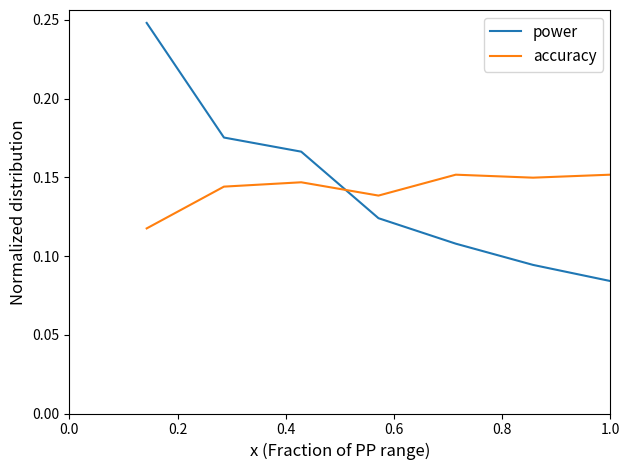

List the series in order of their peak value, lowest first.

accuracy, power